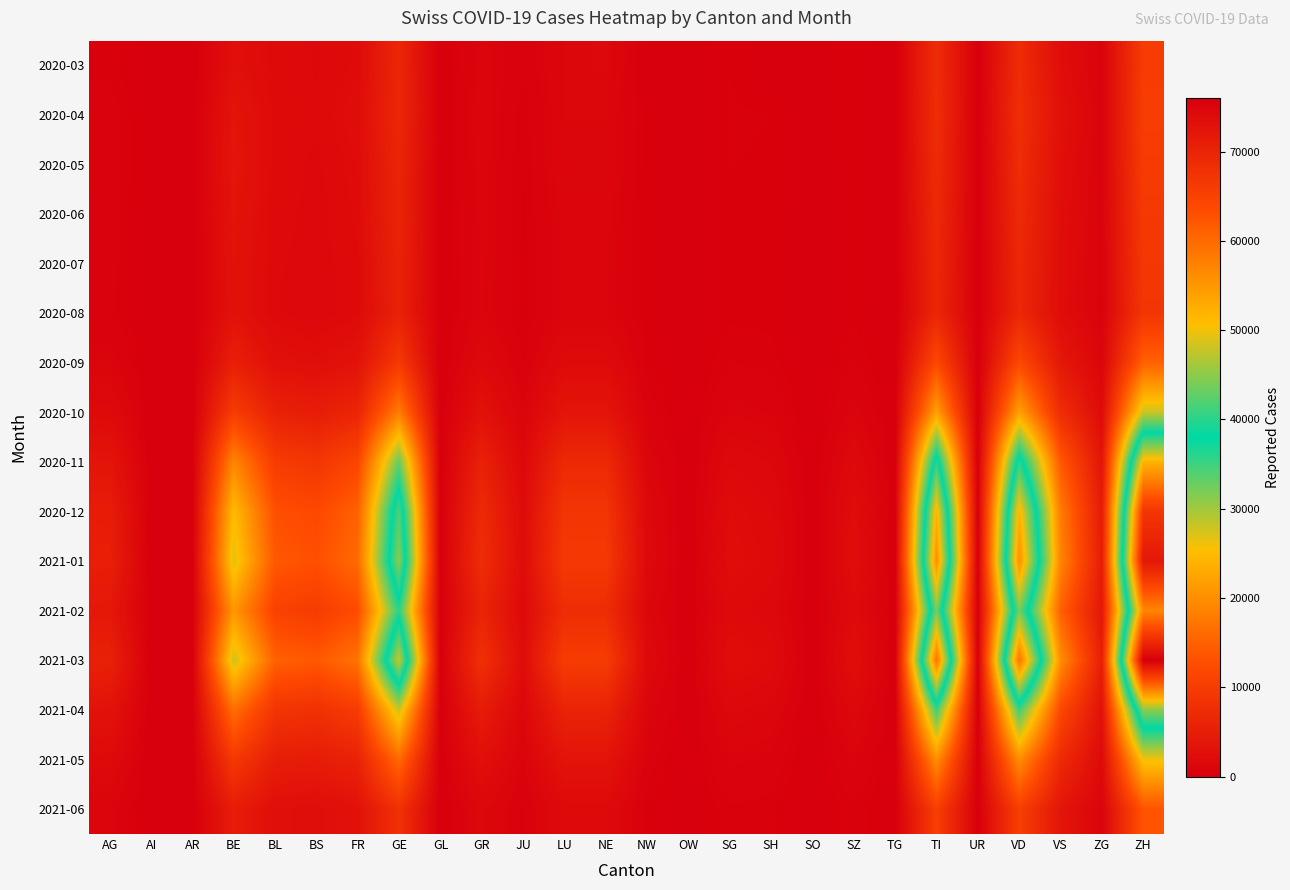

Which label corresponds to the largest value in the chart?

ZH